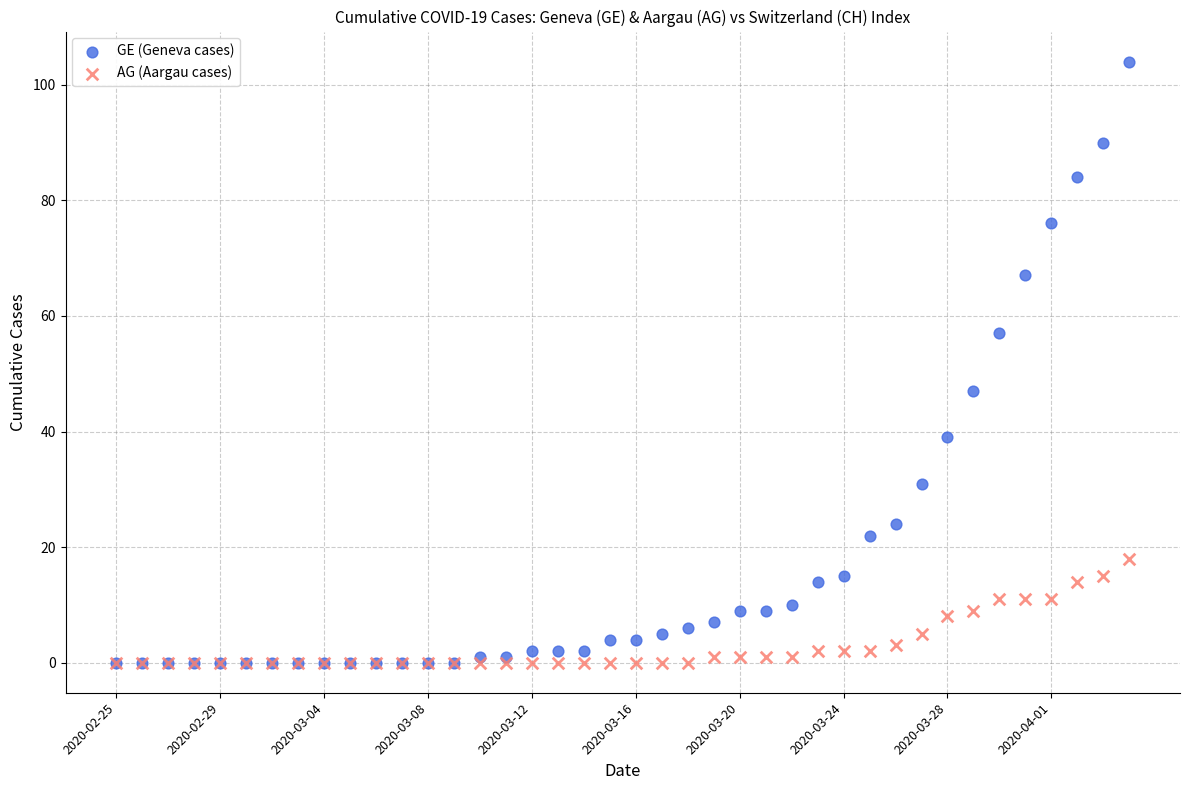

Which series reaches the maximum Y coordinate?

GE (Geneva cases)